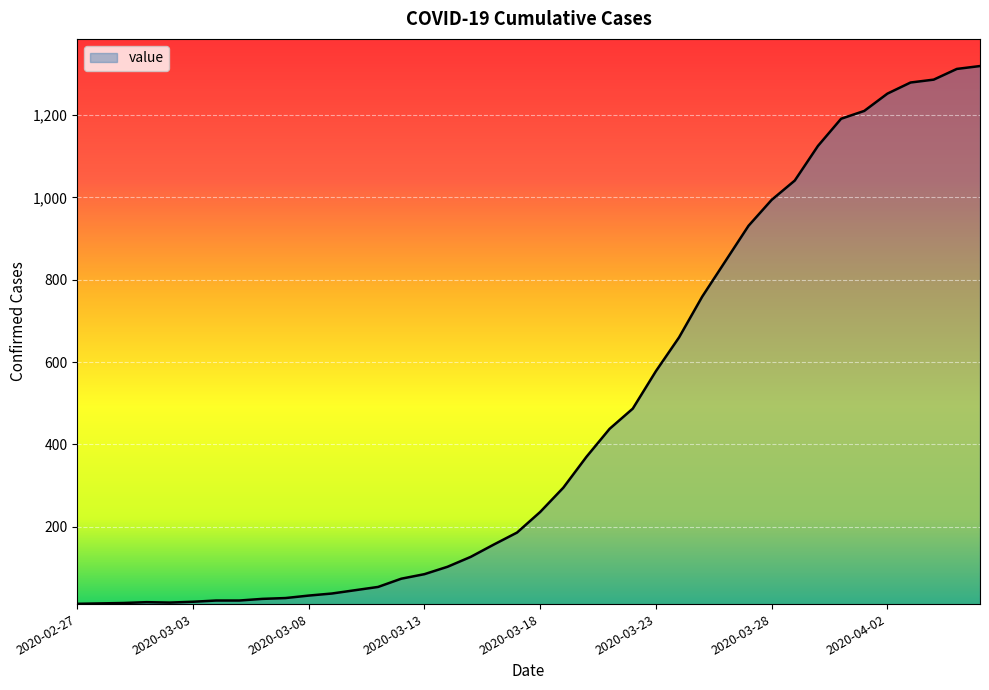

What is the greatest value displayed?

1319